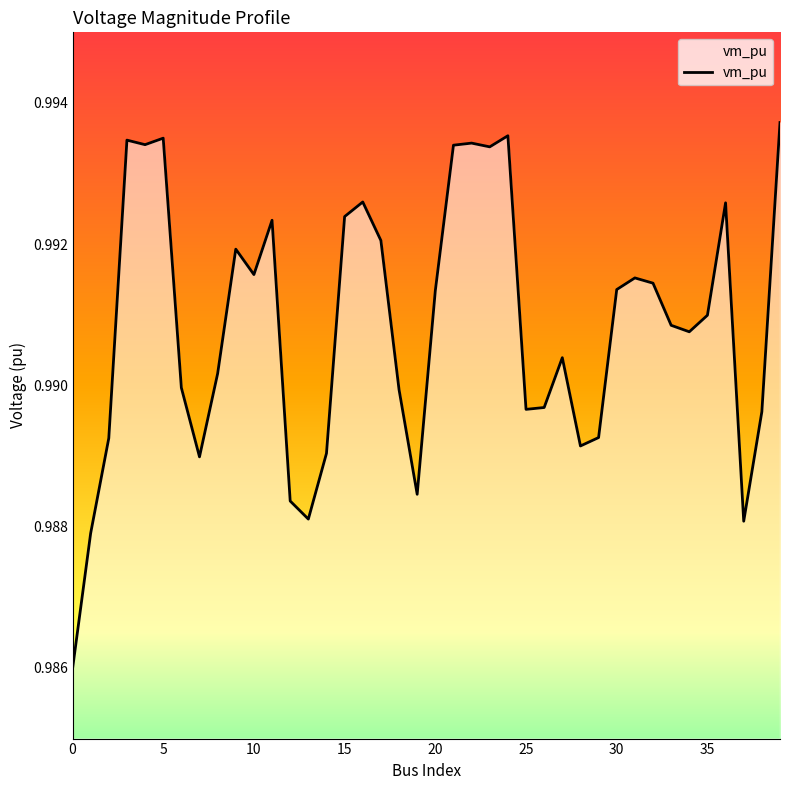

Does the chart have visible grid lines?

No